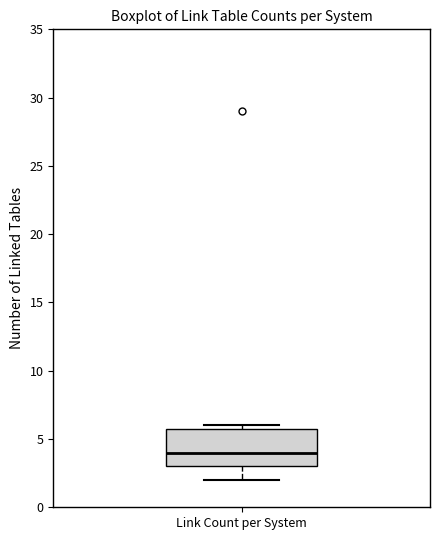

Transcribe this box plot: give where the median line is, the range the box spans, and where the two whiskers end, as read against the y-axis. The values are not printed on the chart, so give them approximately, as read against the axis.

median 4, box 3 to 6, whiskers 2 to 6 (just above the box's upper edge)